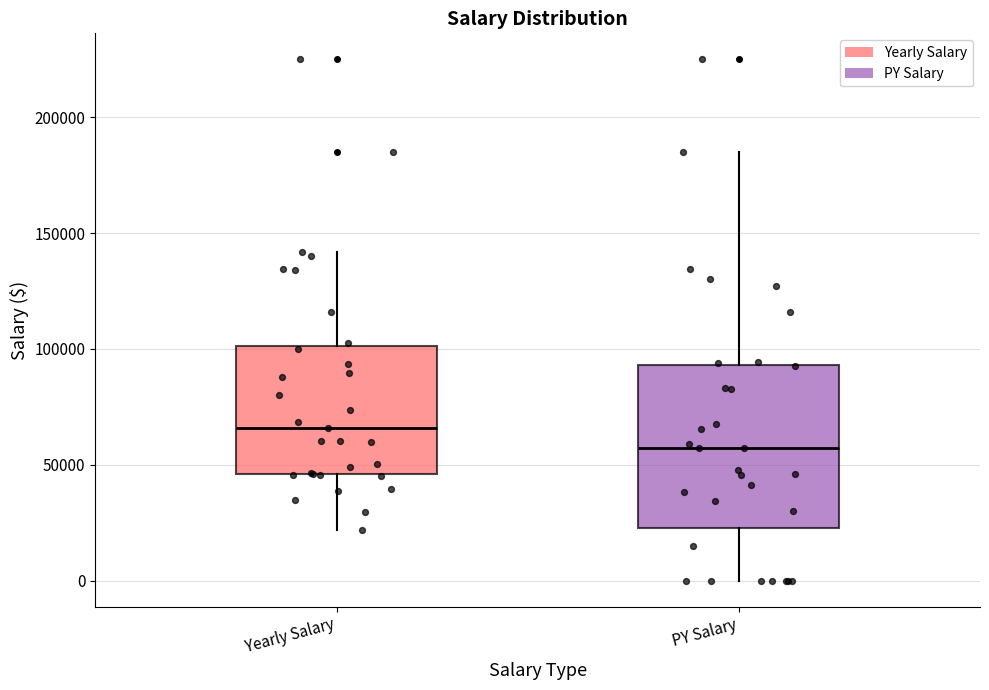

Which box's median line is the lowest?

PY Salary